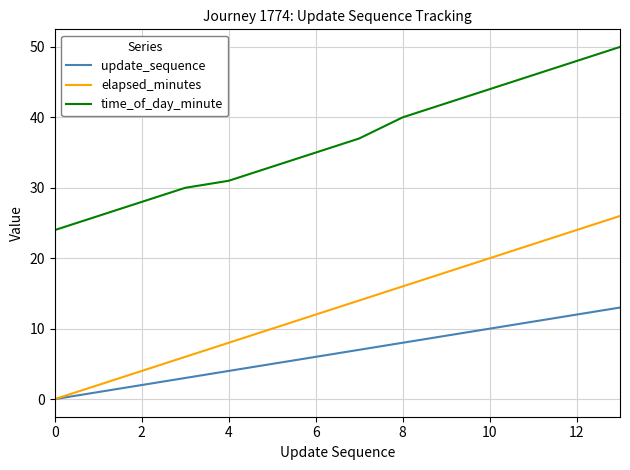

True or false: elapsed_minutes and time_of_day_minute cross at least once.

False